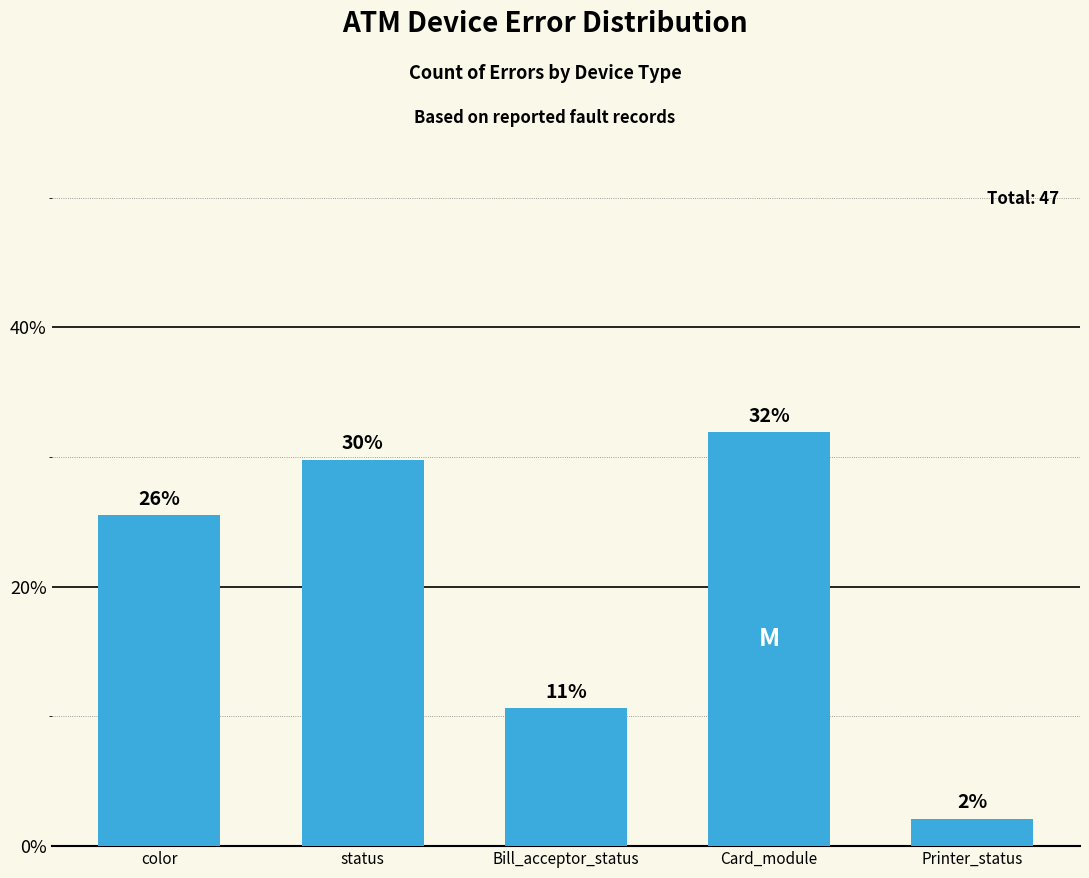

List the labels in order of value, largest first.

Card_module, status, color, Bill_acceptor_status, Printer_status